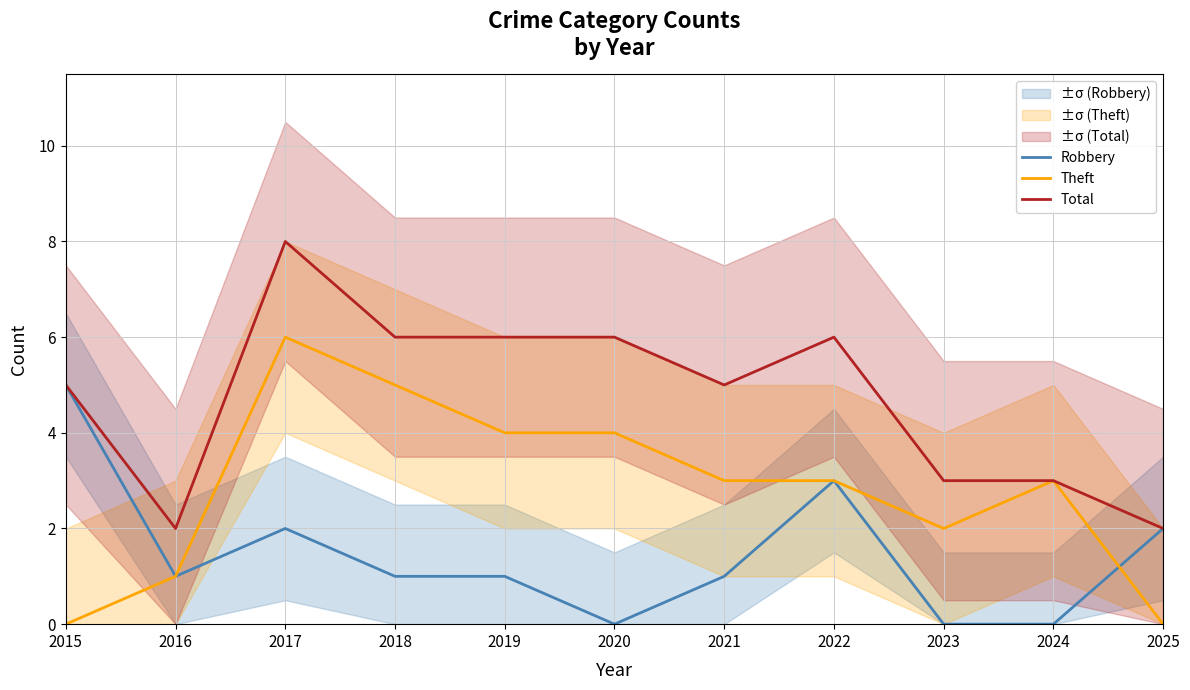

At how many categories does at least one series exceed 3?

7